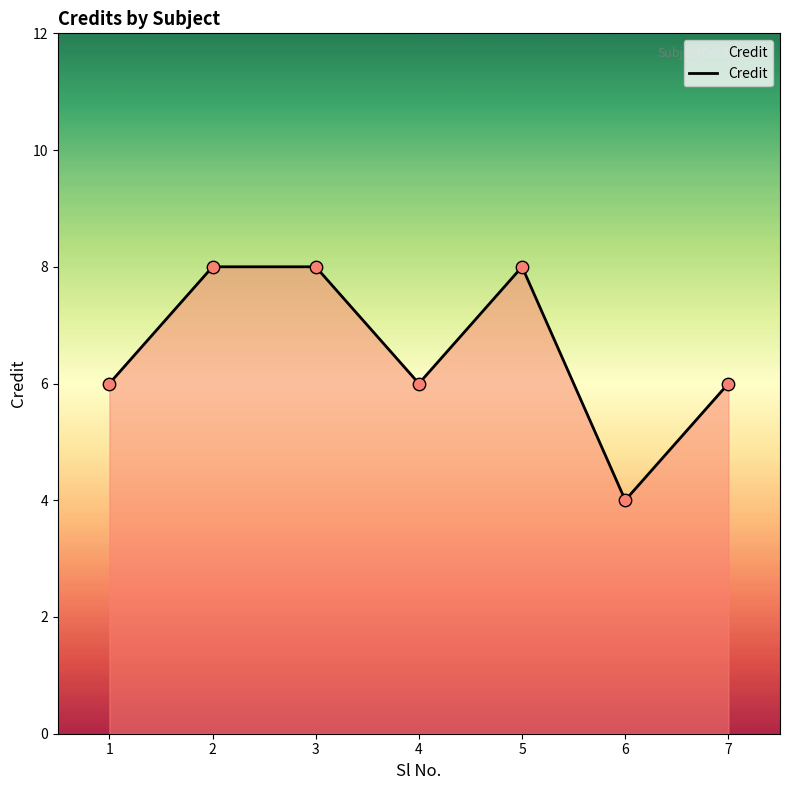

Which has a higher value, 1 or 5?

5